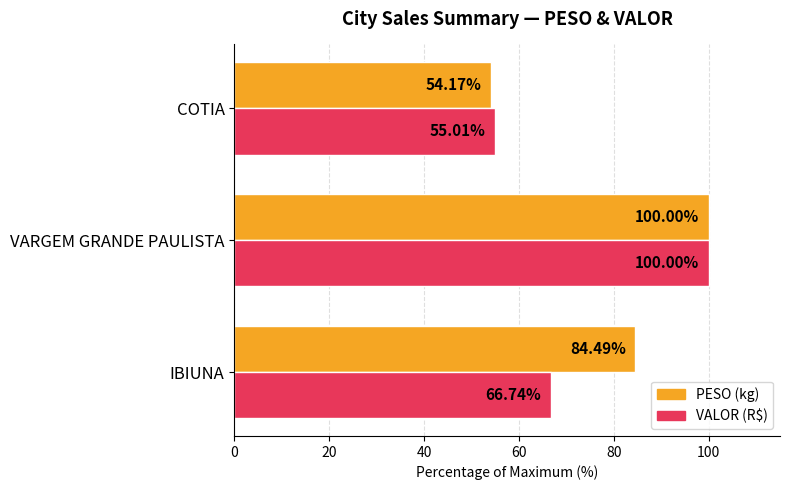

What are all the series names shown in the legend?

PESO (kg), VALOR (R$)